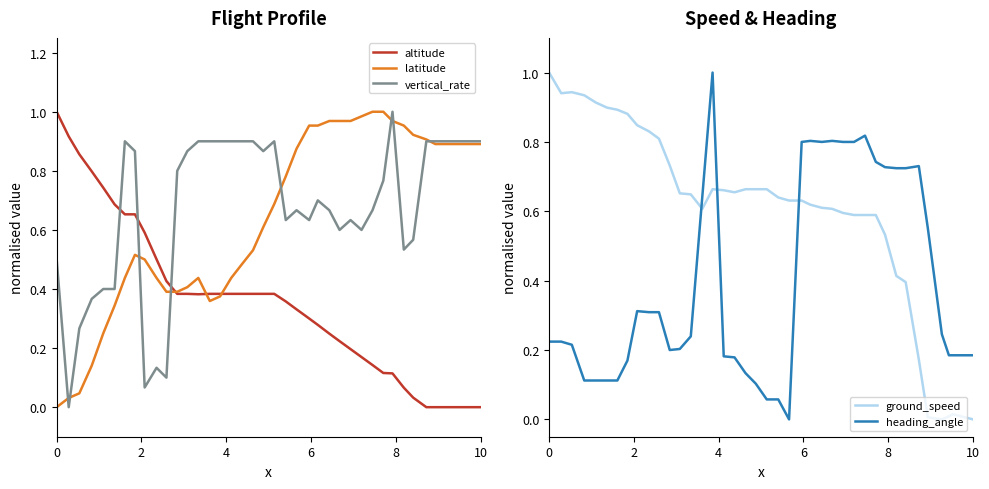

True or false: altitude has more than 0 points higher than both neighbors.

False